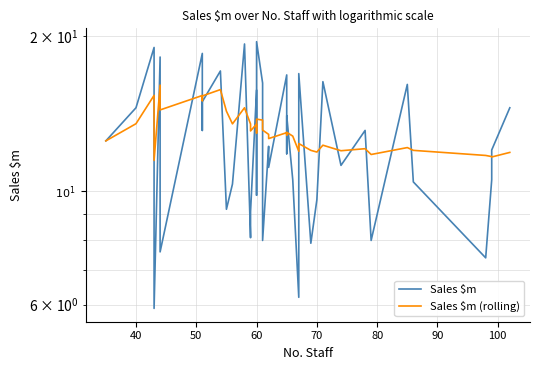

Is this an area chart (filled region under the line)?

No